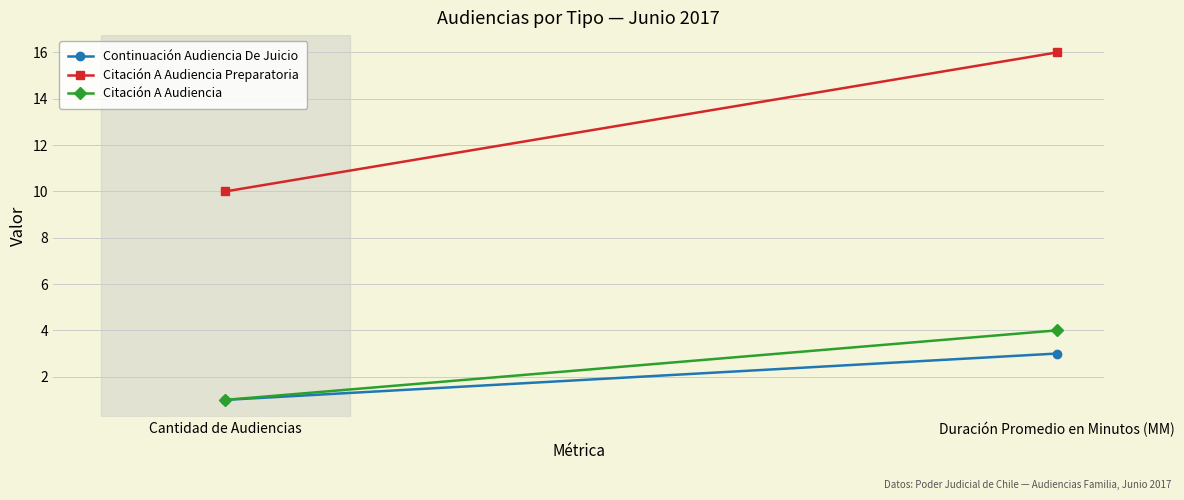

What are all the series names shown in the legend?

Continuación Audiencia De Juicio, Citación A Audiencia Preparatoria, Citación A Audiencia